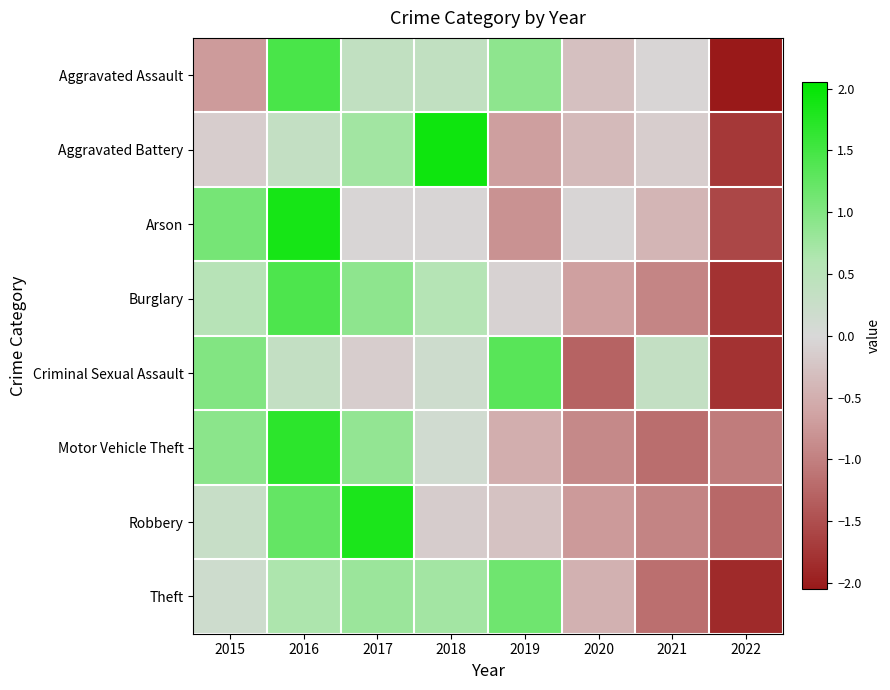

List the series in order of their peak value, lowest first.

Theft, Criminal Sexual Assault, Burglary, Aggravated Assault, Motor Vehicle Theft, Robbery, Arson, Aggravated Battery